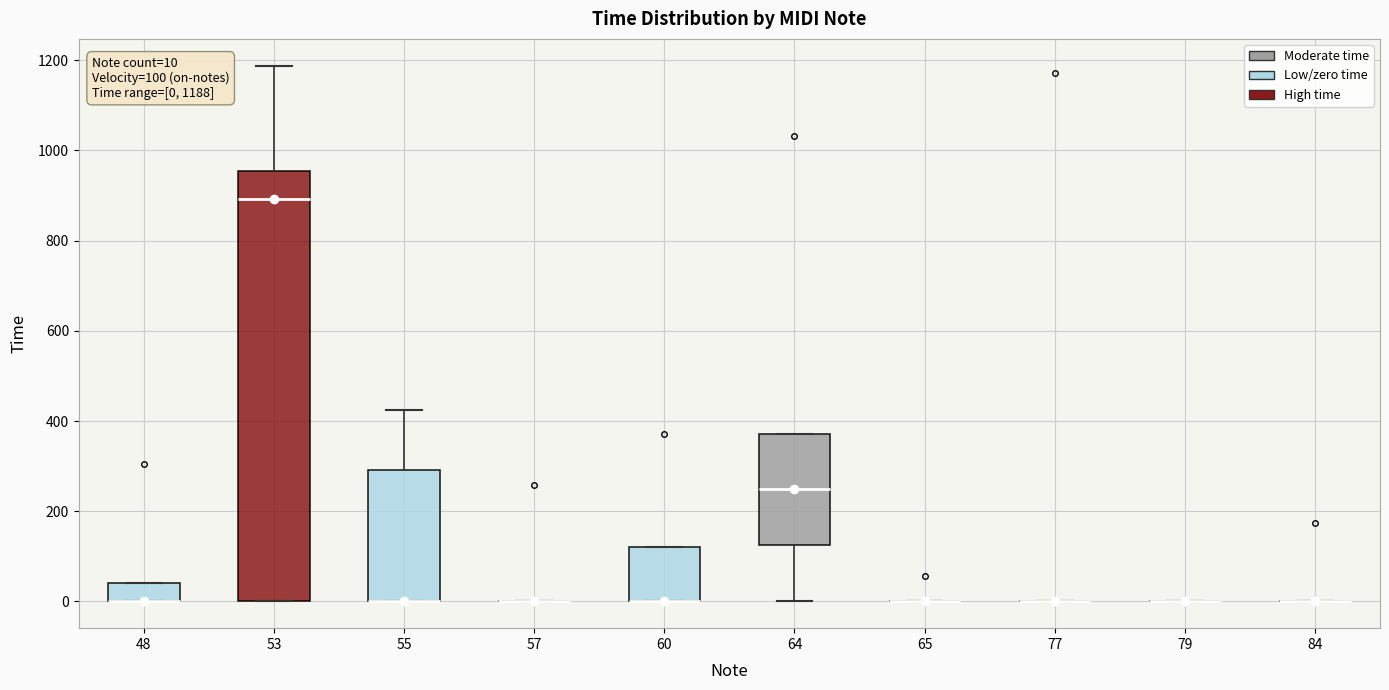

Which box is the tallest, from its lower edge to its upper edge?

53